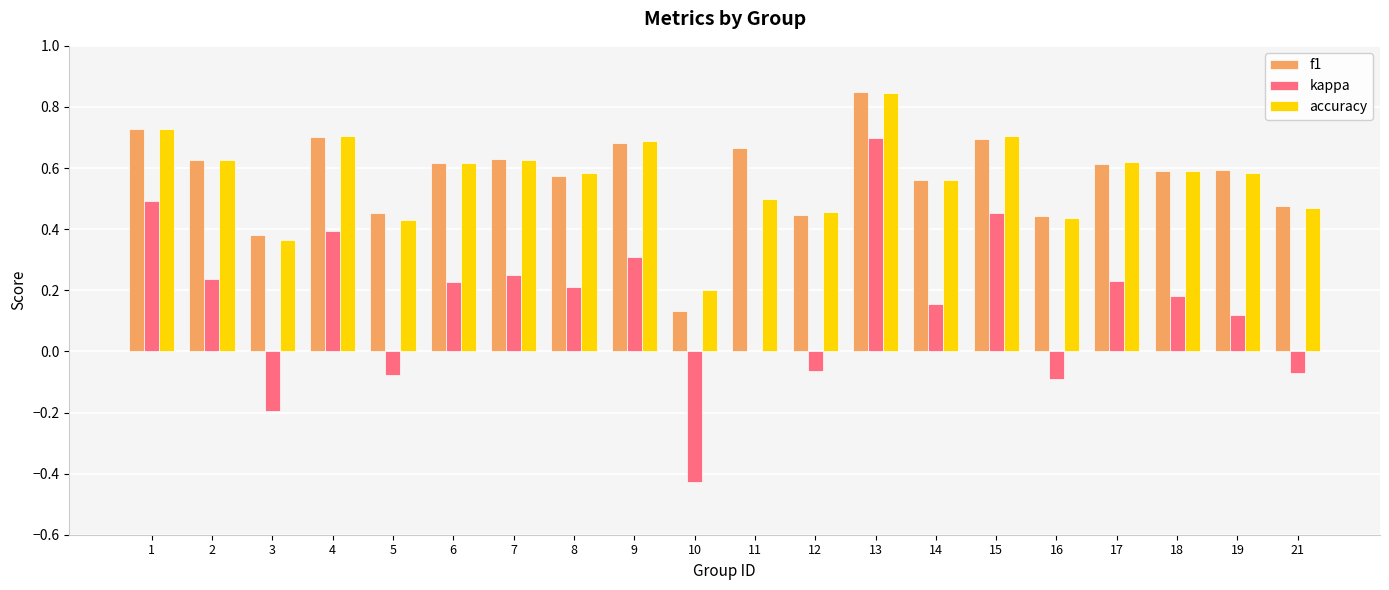

Which series has the largest range (max minus min)?

kappa